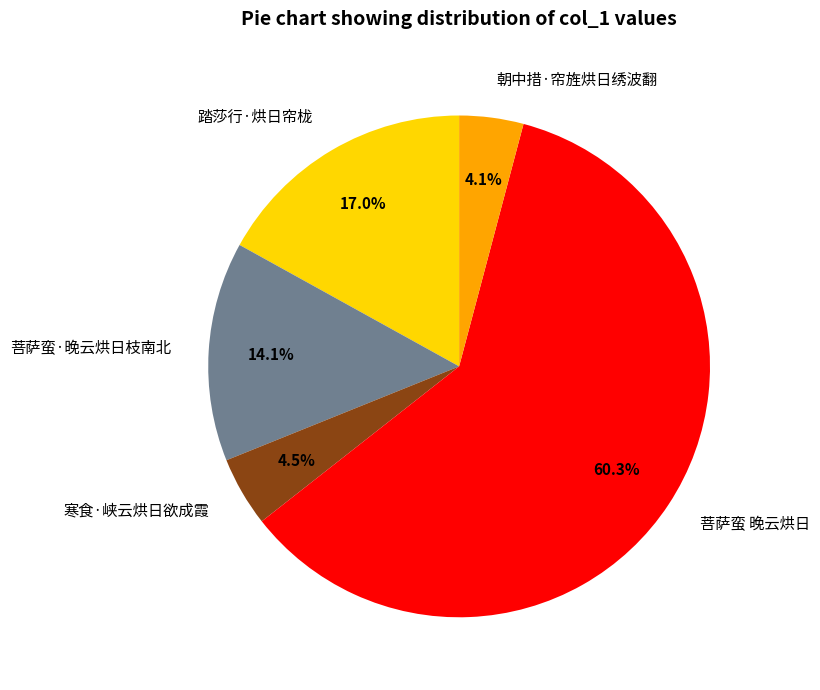

Is it true that 朝中措·帘旌烘日绣波翻 is 15% of the pie?

False